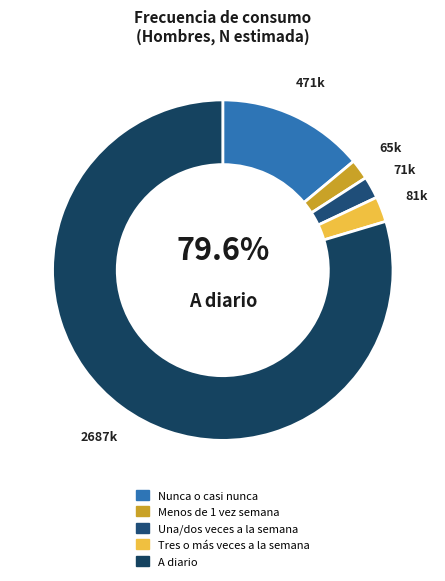

To the nearest percent, what portion does Menos de 1 vez semana represent?

2%